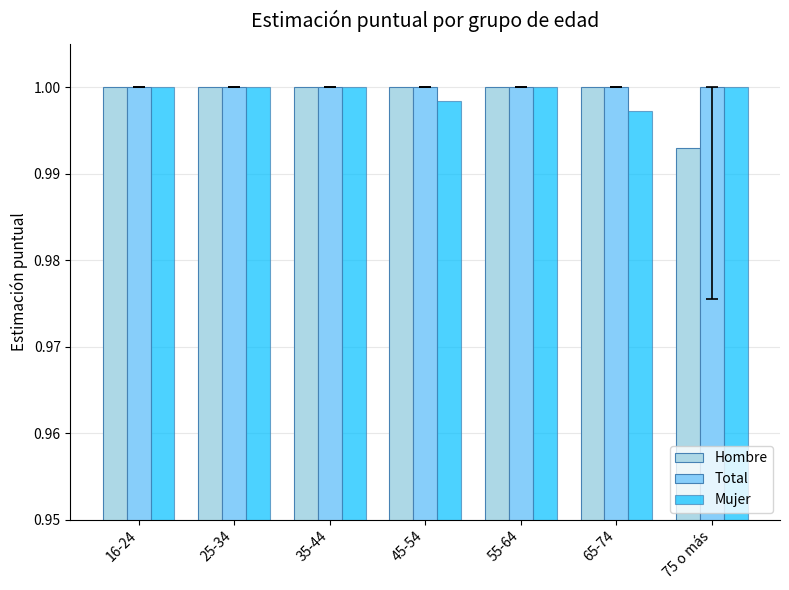

Which category has the lowest value across all series?

75 o más